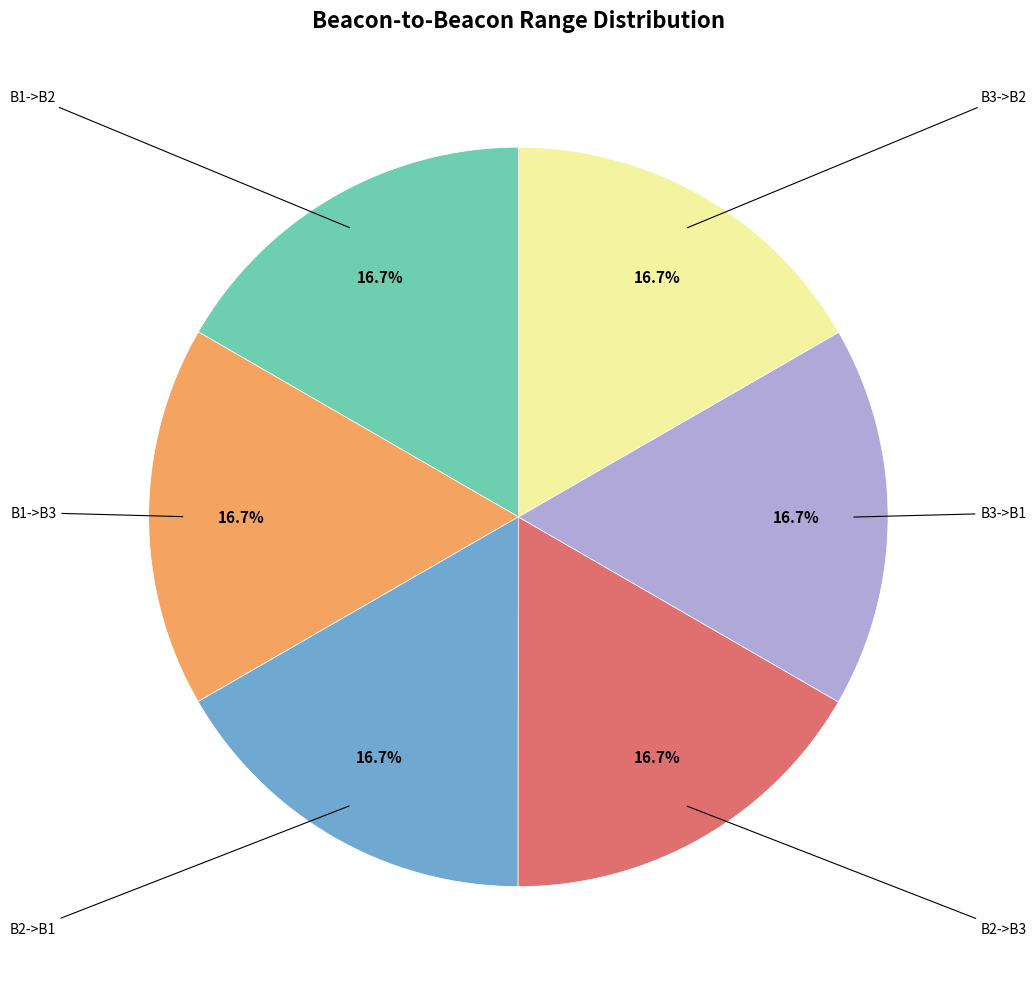

Is there any slice that represents more than half of the pie?

No